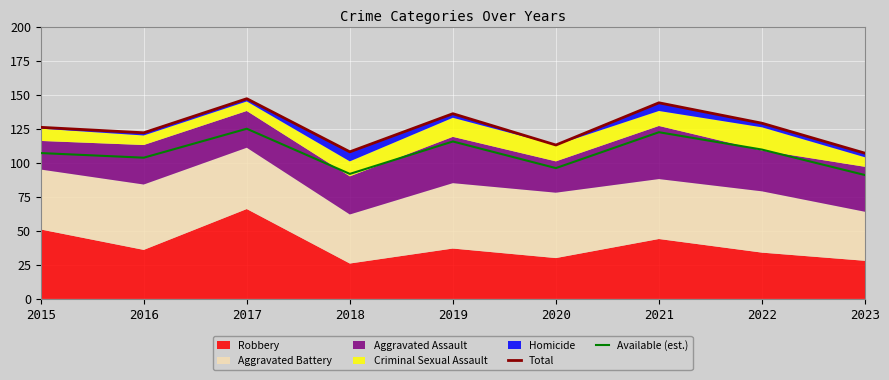

True or false: Available (est.) and Total intersect in this chart.

False